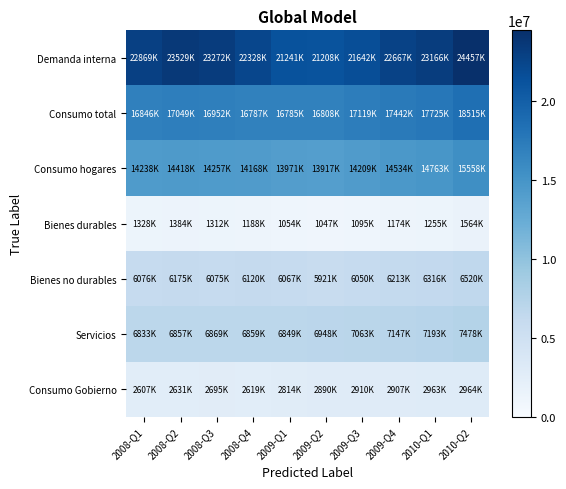

What is the maximum value shown in the chart?

24457981